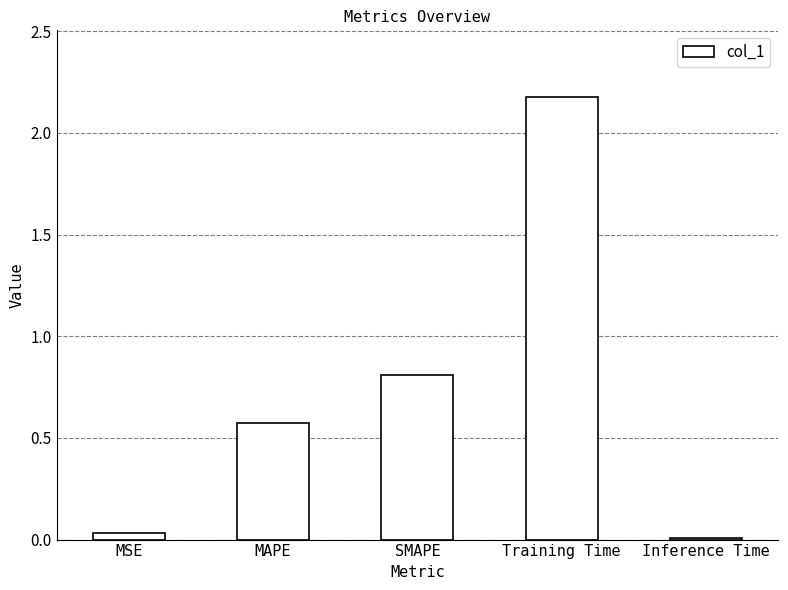

What position from the right is MSE?

5